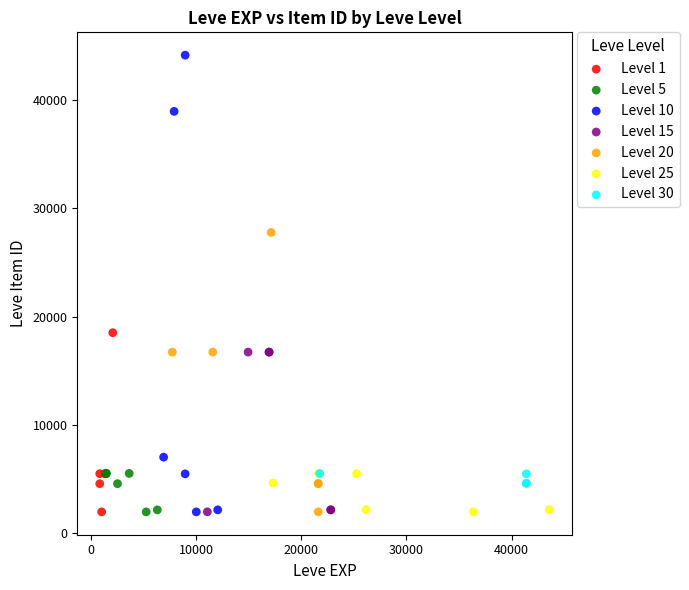

What are all the series names shown in the legend?

Level 1, Level 5, Level 10, Level 15, Level 20, Level 25, Level 30